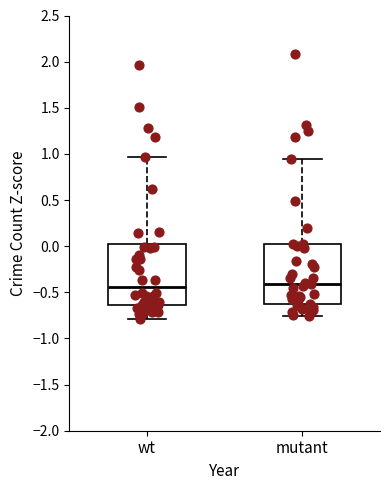

Where does the lower whisker of the box for wt end on the y-axis? The values are not printed on the chart, so give them approximately, as read against the axis.

-0.80